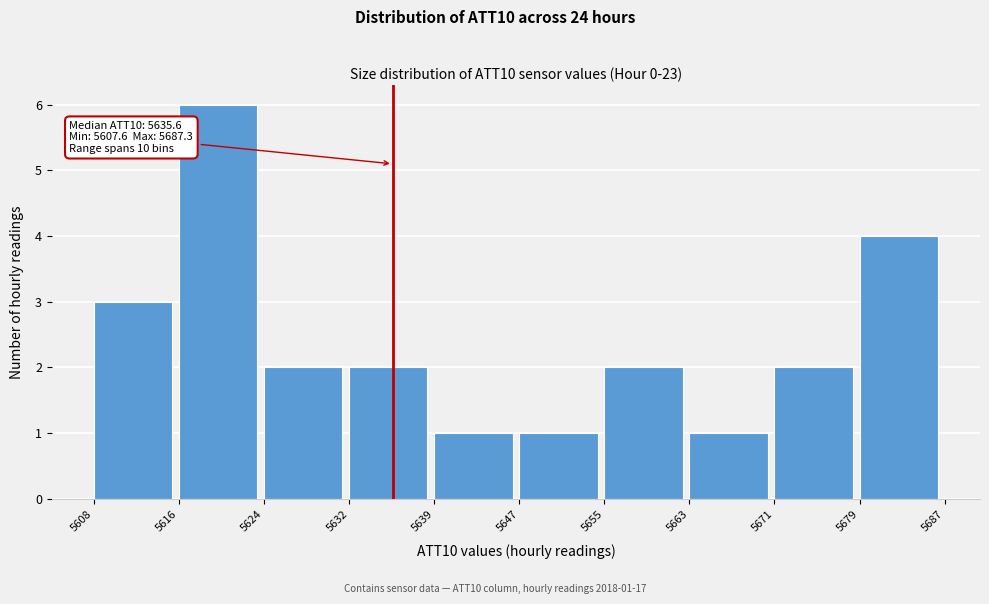

Which range on the x-axis has the tallest bar?

5616 to 5624